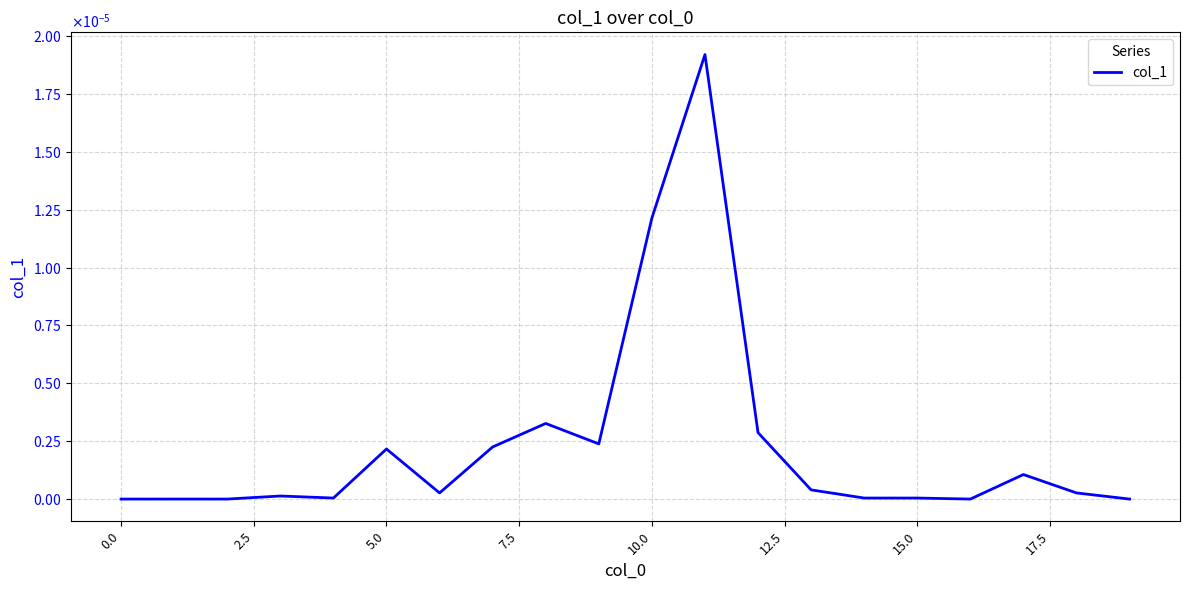

Does the chart have visible grid lines?

Yes